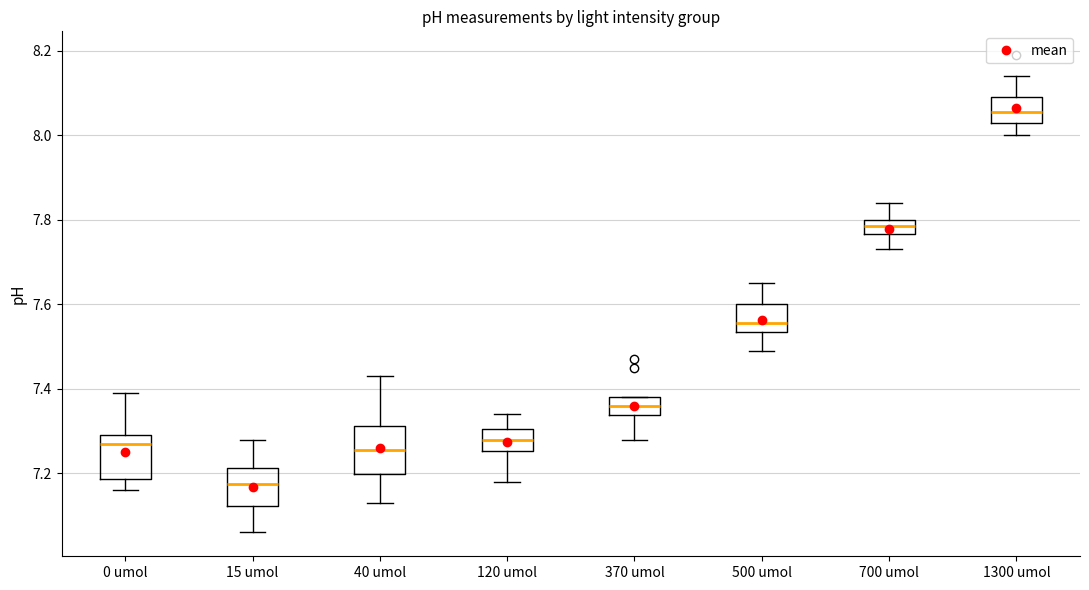

Where does the lower whisker of the box for 0 umol end on the y-axis? The values are not printed on the chart, so give them approximately, as read against the axis.

7.16